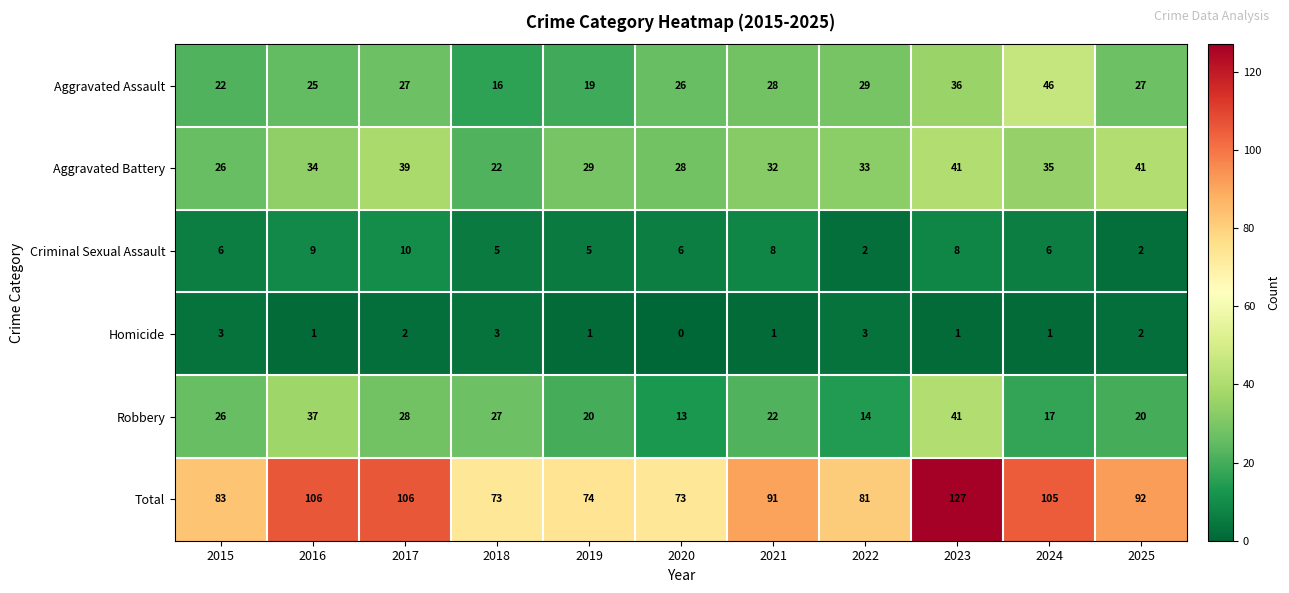

How many categories are shown in the chart?

11